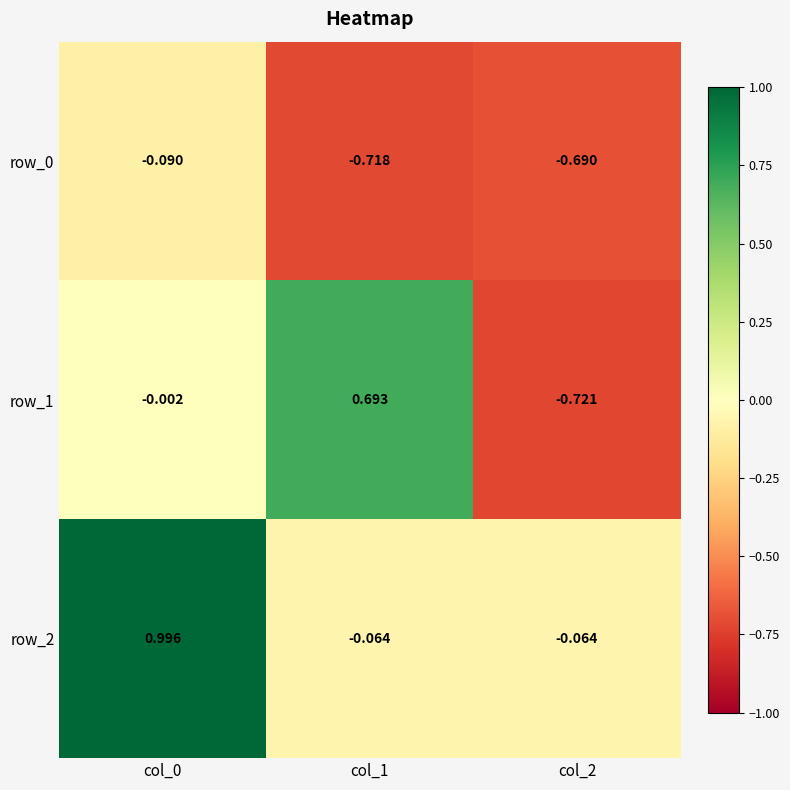

Is the value of row_0 at col_1 greater than the value of row_2 at col_0?

No